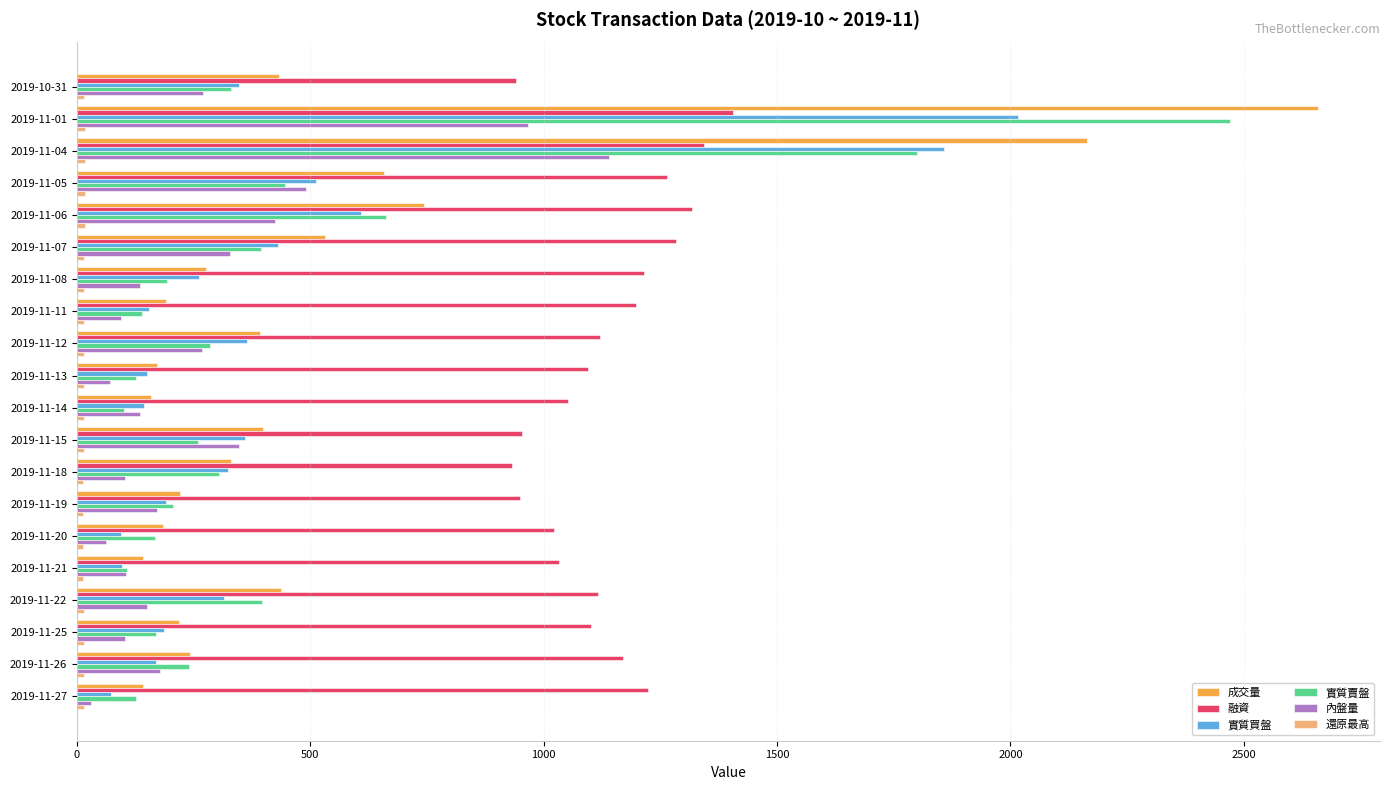

What is the difference between the second highest and minimum values in the 實質賣盤 series?

1698.0